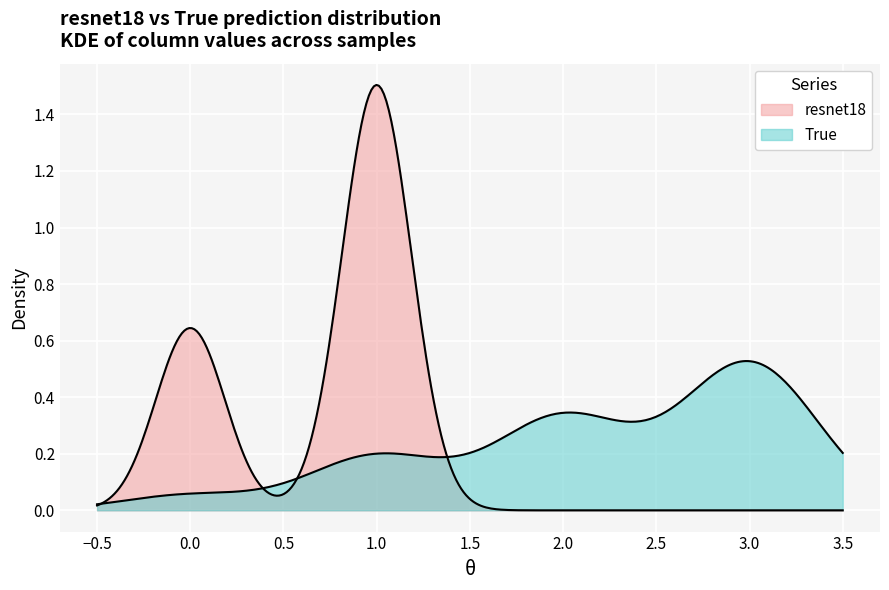

True or false: True has a value of 1 at 9.

False